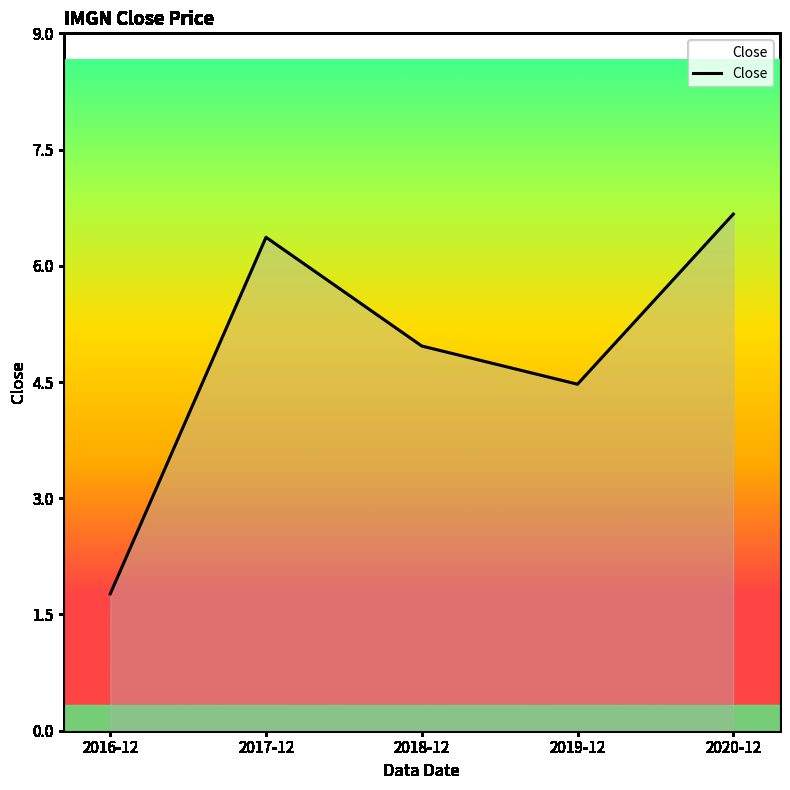

Where does the data first go above 4?

2017-12